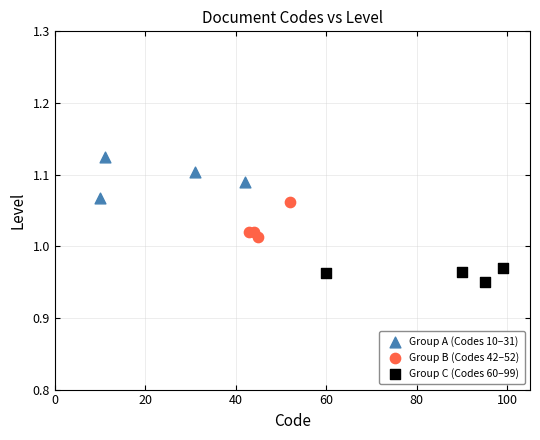

Which series reaches the minimum Y coordinate?

Group C (Codes 60–99)